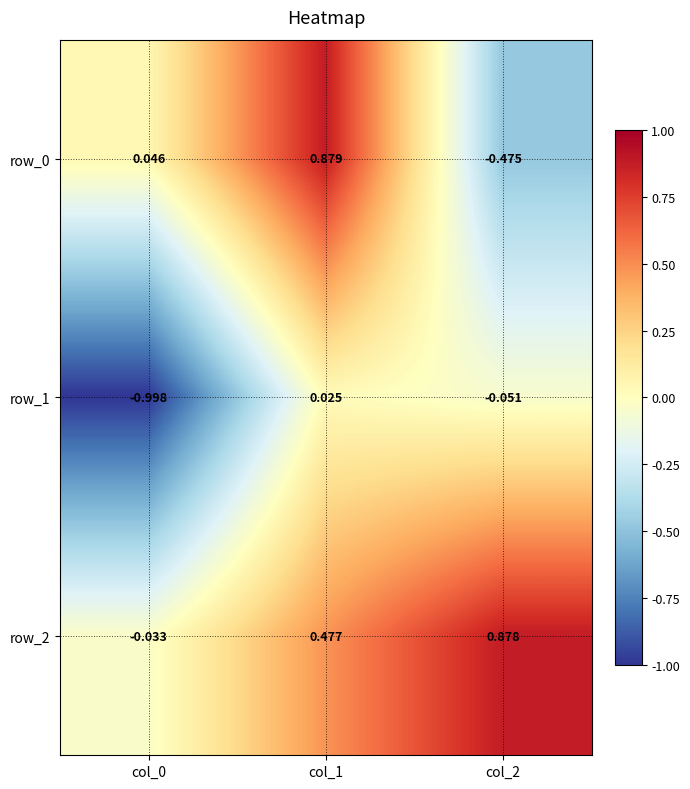

What is the sum of all row_1 values?

-1.0